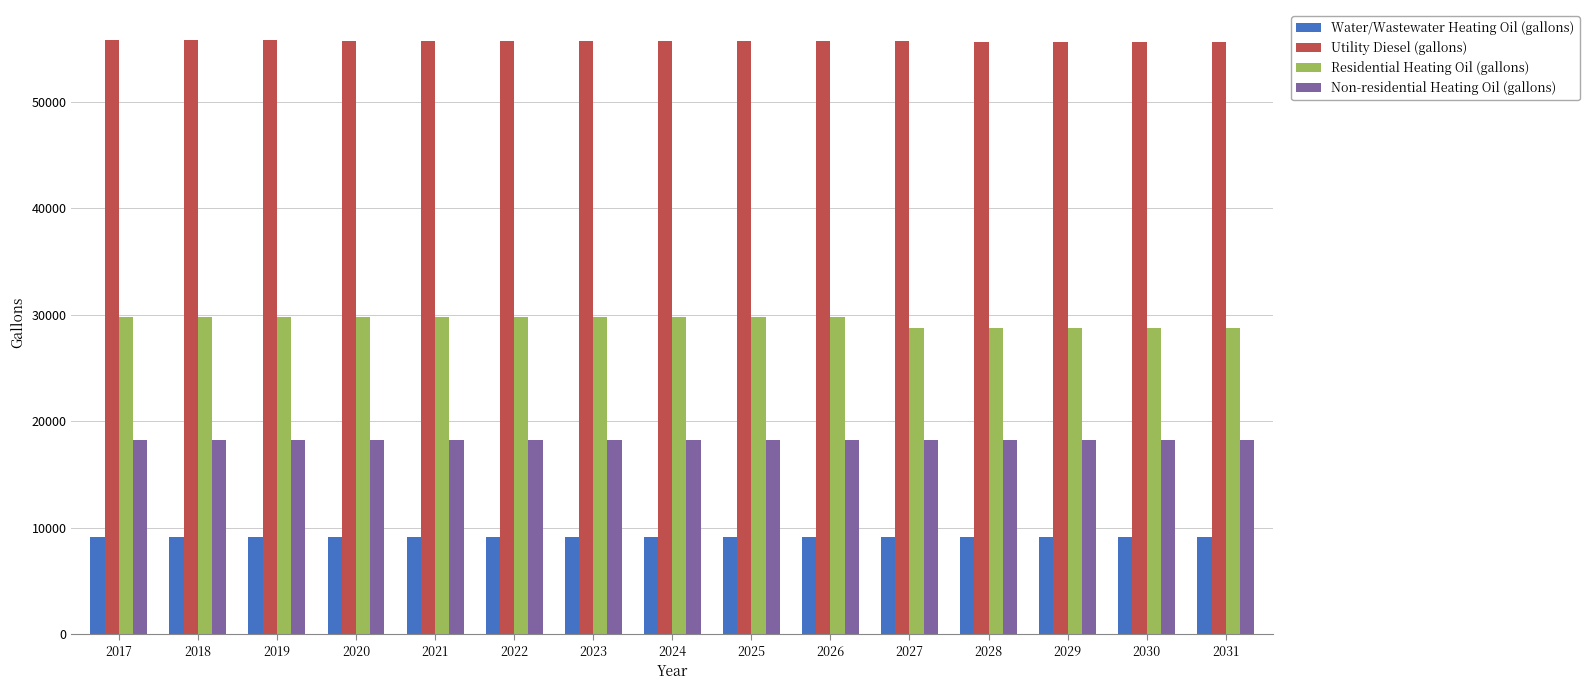

What is the value of the Non-residential Heating Oil (gallons) bar at the 5th from the left?

18281.4